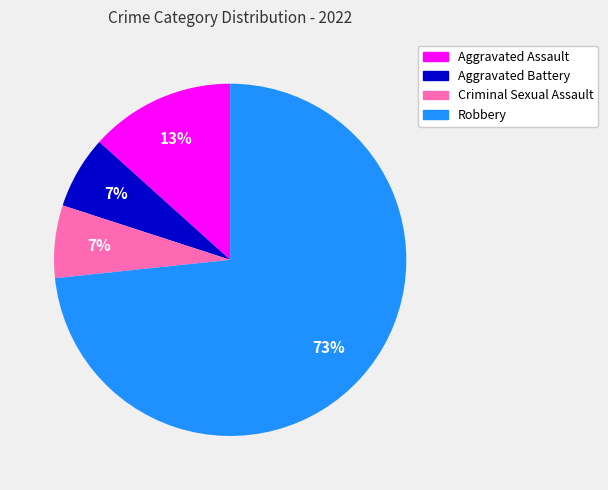

Which slice is the largest?

Robbery